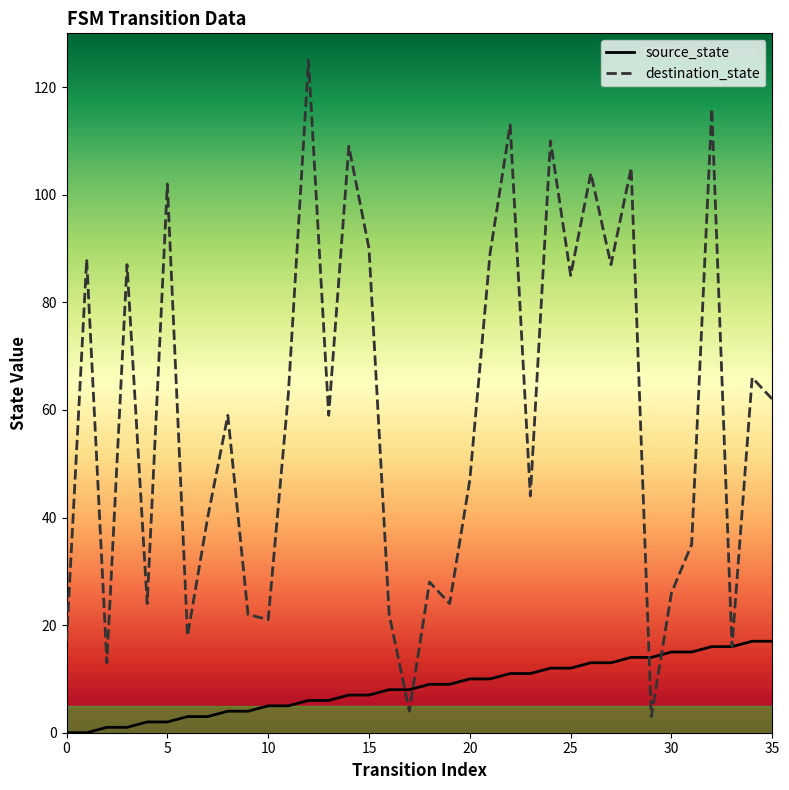

List the series in order of their overall mean, highest first.

destination_state, source_state